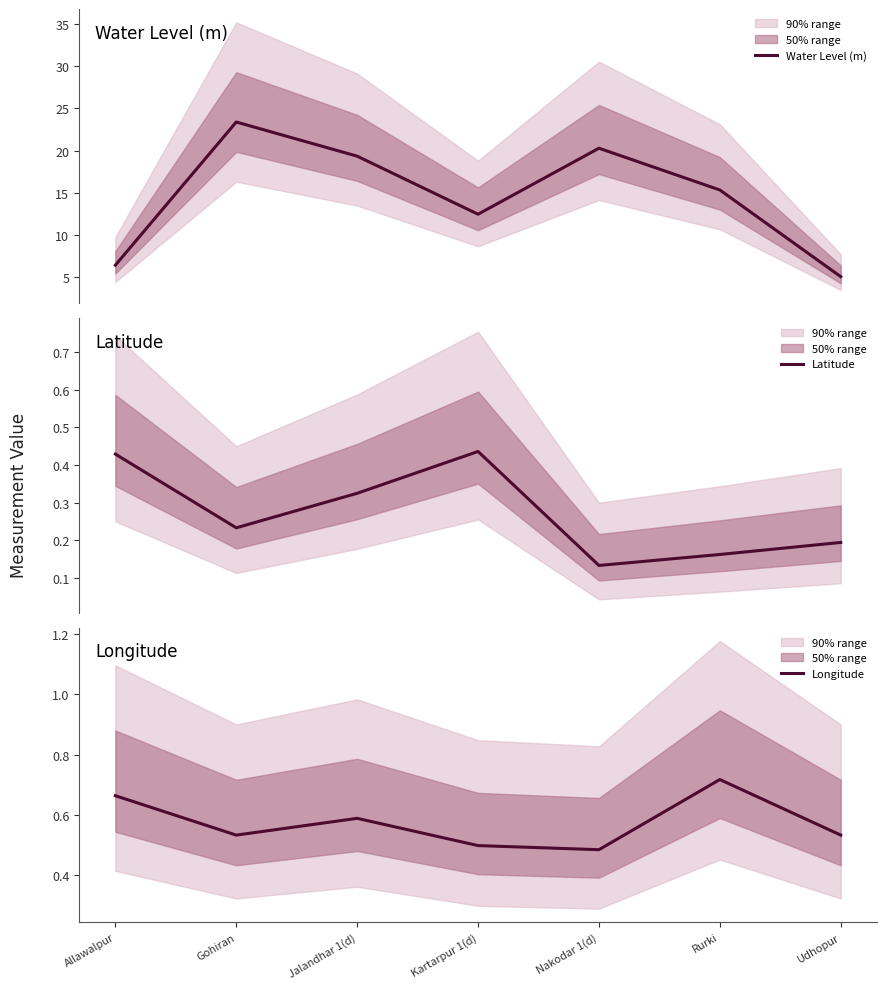

True or false: Longitude has more than 1 interior local peaks.

True